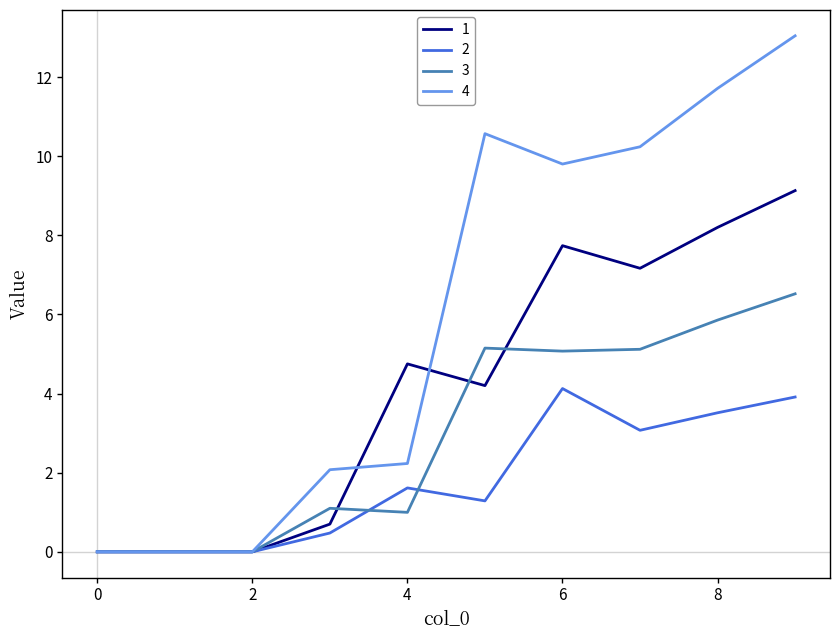

Which series has the largest total across all categories?

4